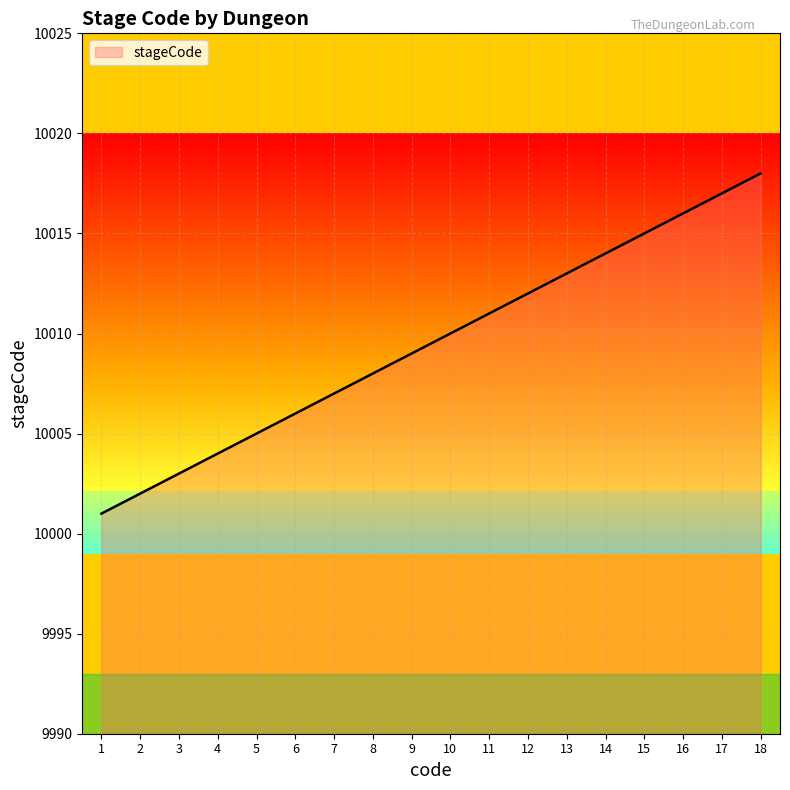

True or false: there are more than 1 points higher than both neighbors.

False